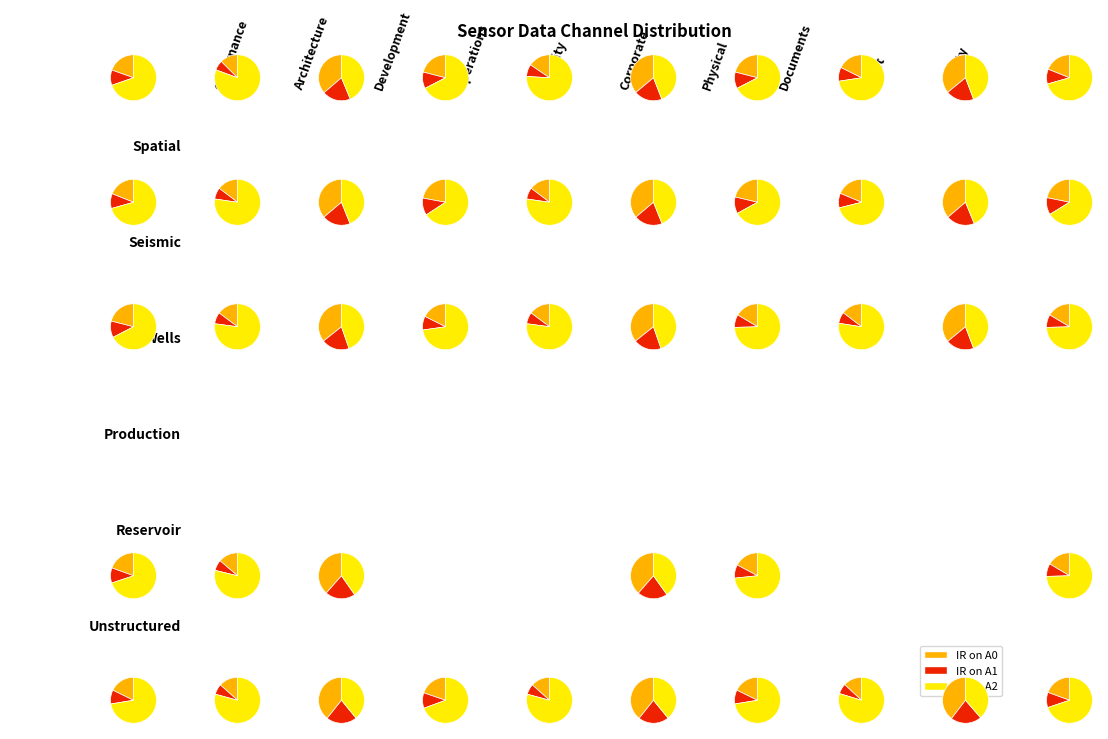

Does 7 represent more than half of the total?

No